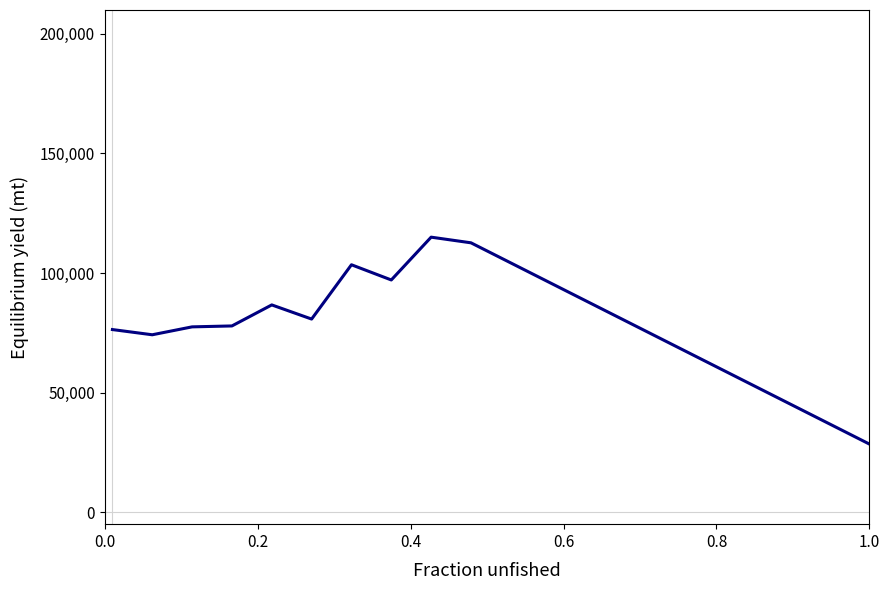

What is the smallest value displayed?

28500.0